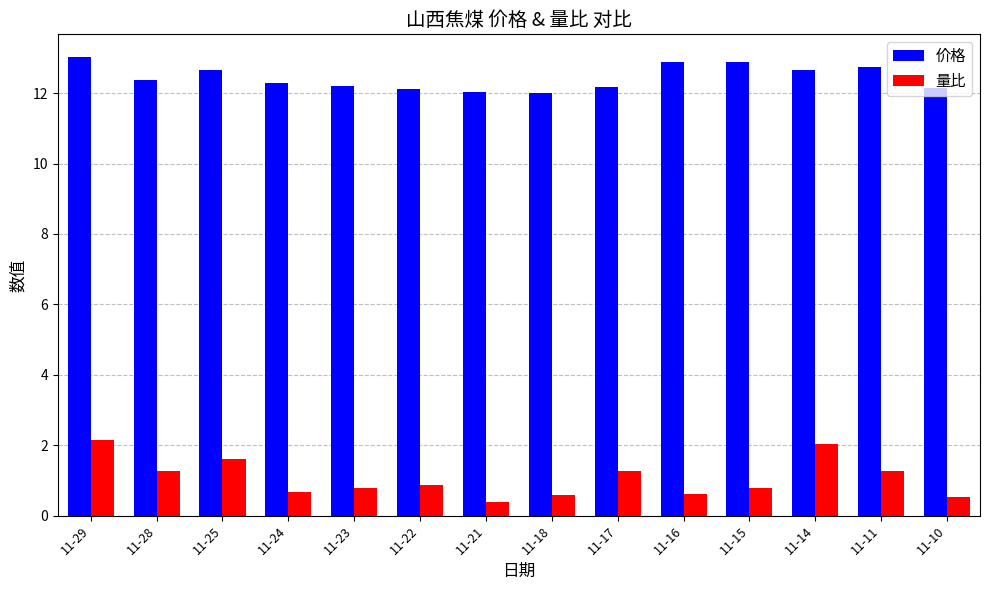

At how many categories does at least one series exceed 4?

14